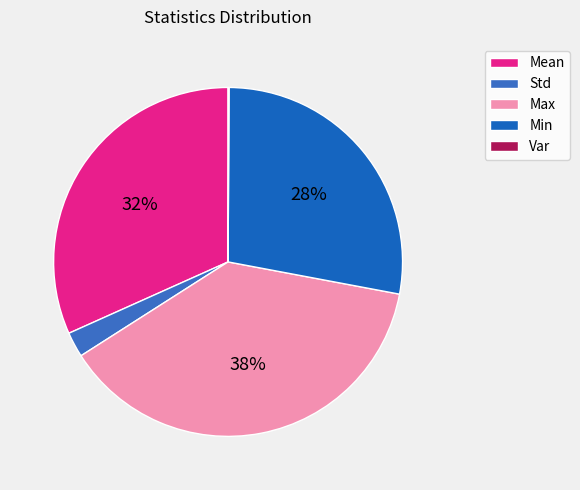

Which has a higher value, Var or Std?

Std